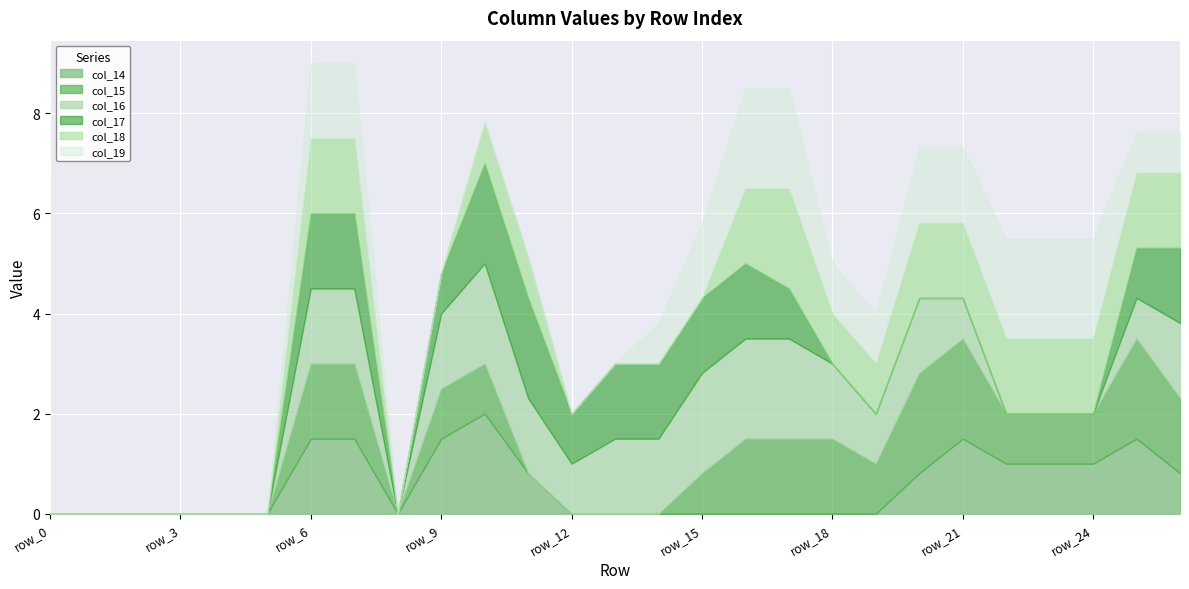

True or false: col_16 and col_15 cross at least once.

False